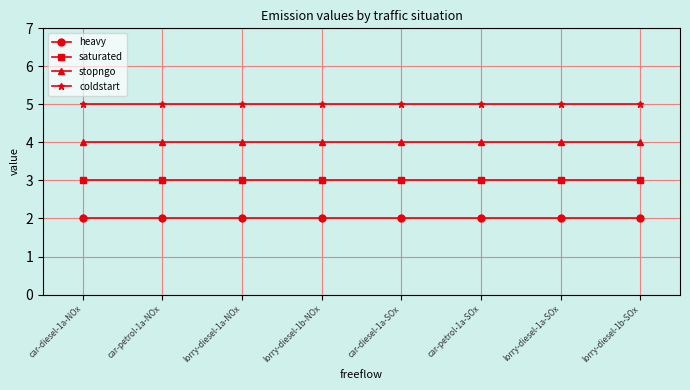

The saturated series shows 3 at car-diesel-1a-SOx. True or false?

True